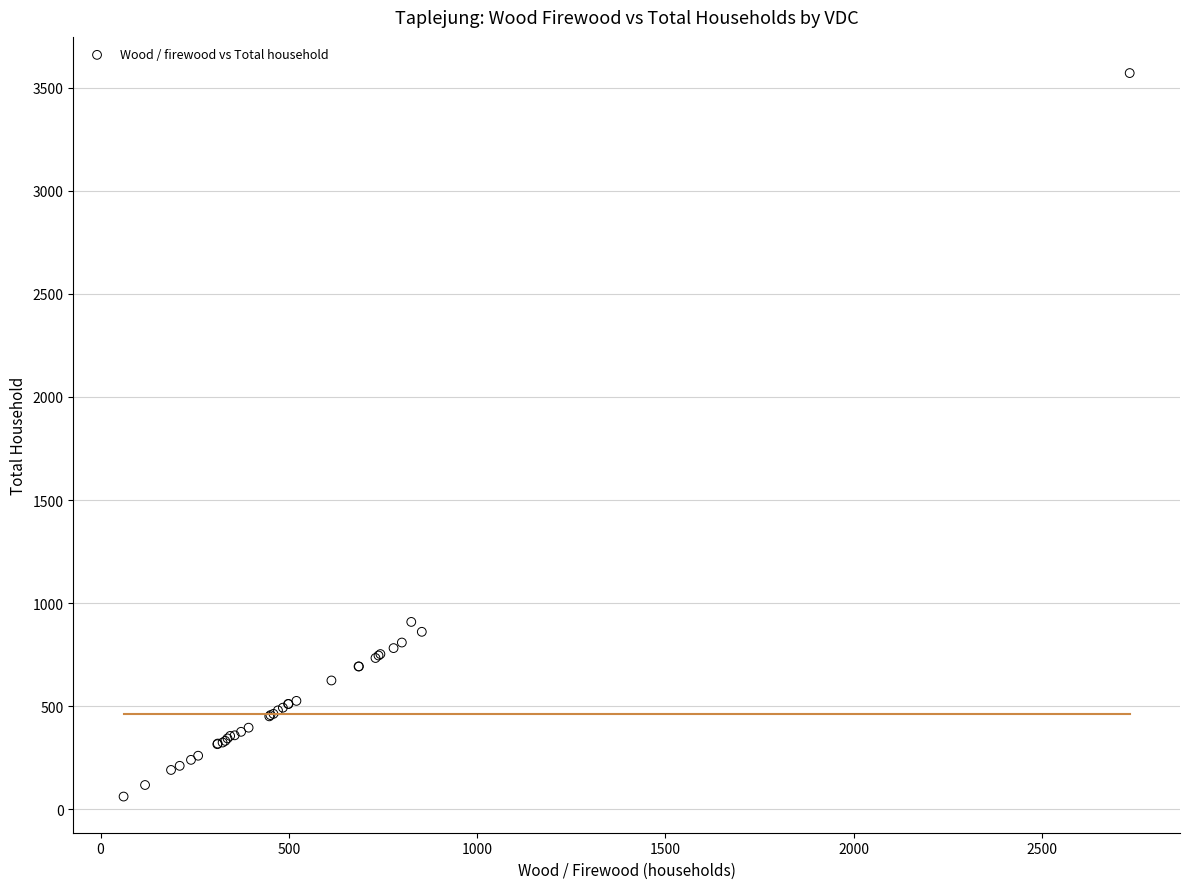

What Y value in the scatter plot is closest to 1816?

909